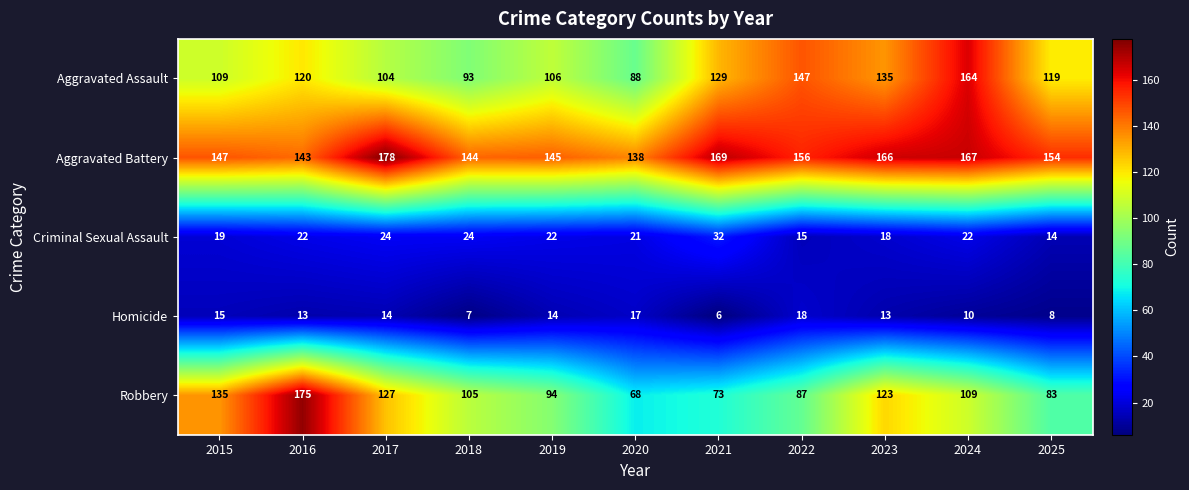

What is the greatest value displayed?

178